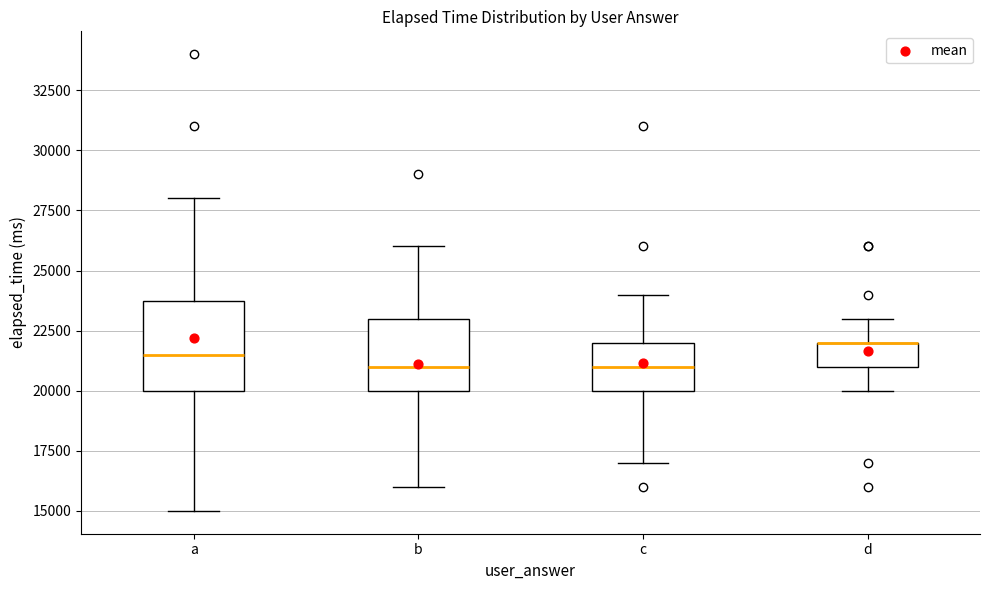

Reading left to right, read every box against the y-axis: the position of its median line, the range the box covers, and the ends of its whiskers. The values are not printed on the chart, so give them approximately, as read against the axis.

a: median 21500, box 20000 to 24000, whiskers 15000 to 28000
b: median 21000, box 20000 to 23000, whiskers 16000 to 26000
c: median 21000, box 20000 to 22000, whiskers 17000 to 24000
d: median 22000 (drawn on the box's upper edge), box 21000 to 22000, whiskers 20000 to 23000